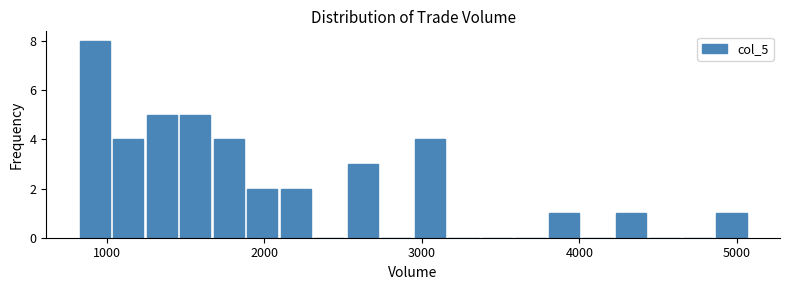

Read against the x-axis, roughly where is the centre of the tallest bar?

900